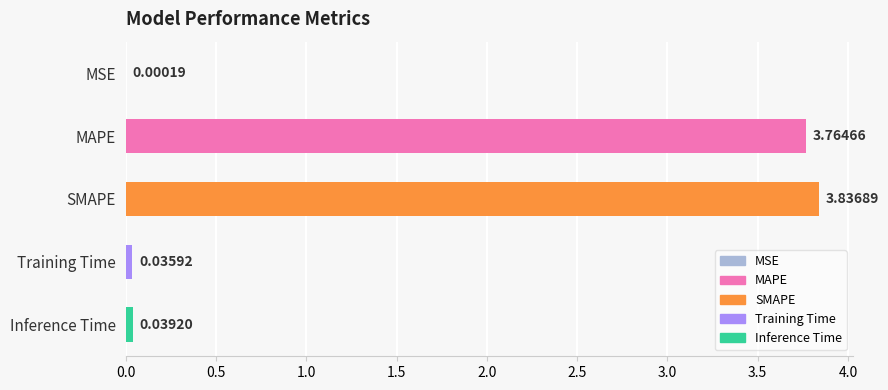

Between Training Time and MAPE, which is larger?

MAPE